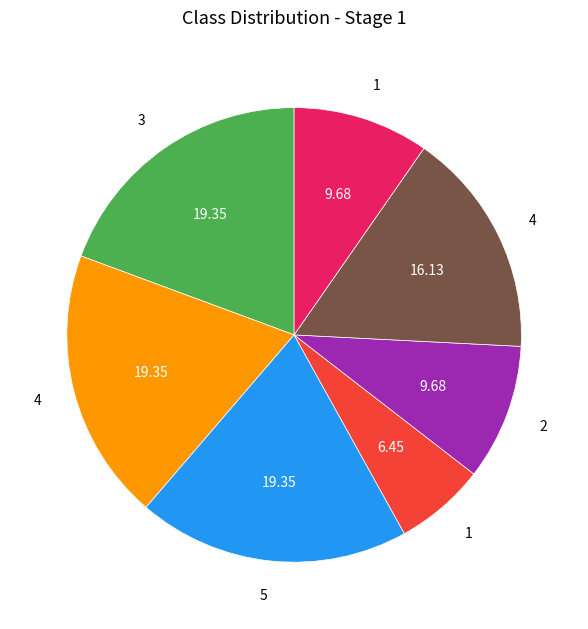

Is there a majority slice in this chart?

No